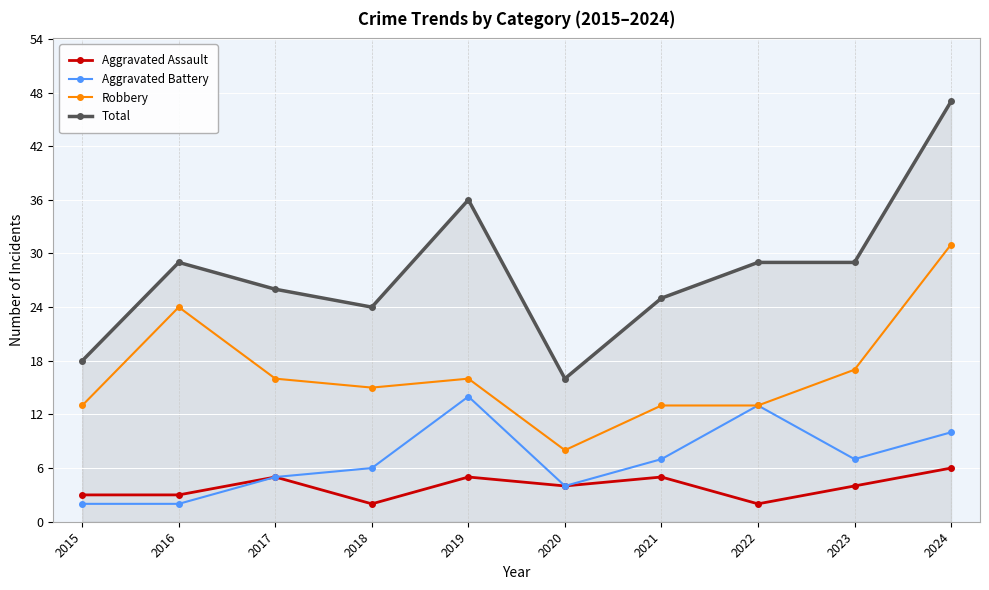

True or false: Aggravated Assault and Robbery intersect in this chart.

False